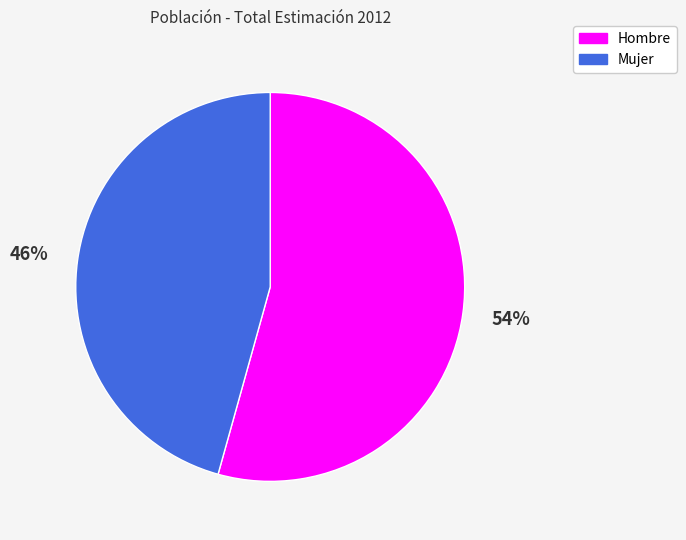

What is the largest slice in the pie chart?

Hombre